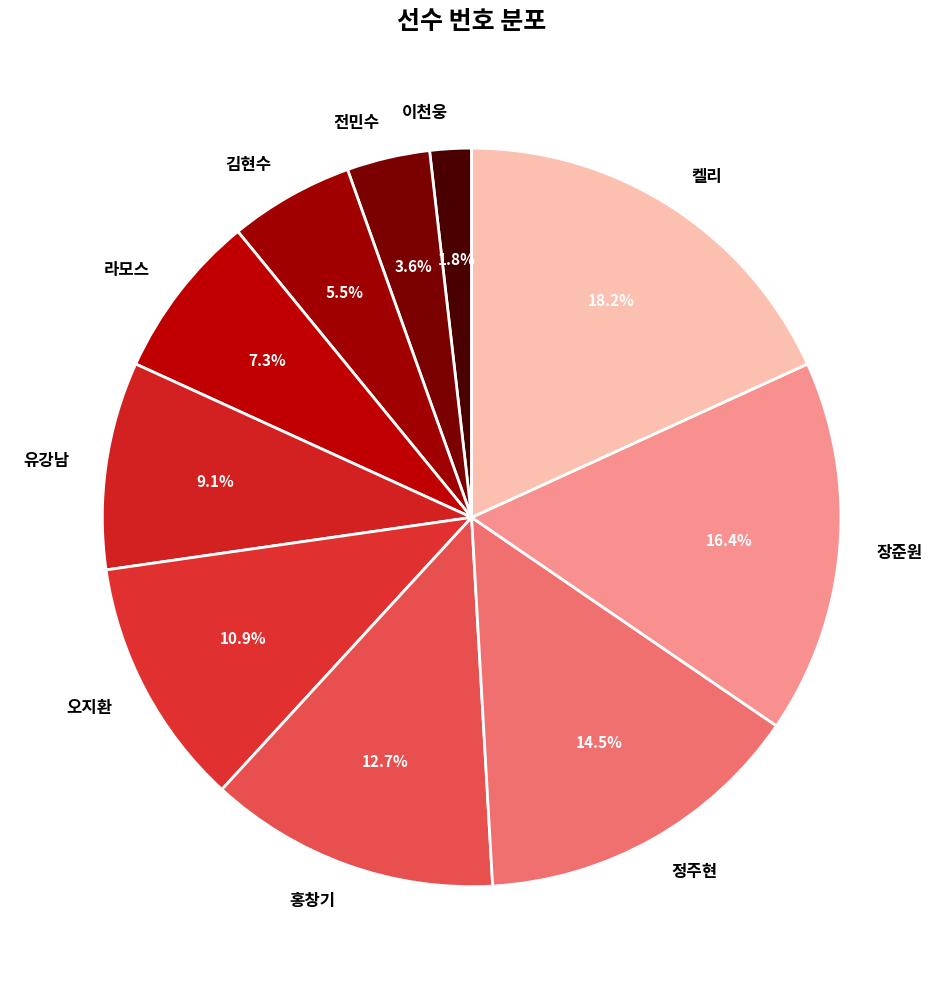

Which has a higher value, 켈리 or 김현수?

켈리